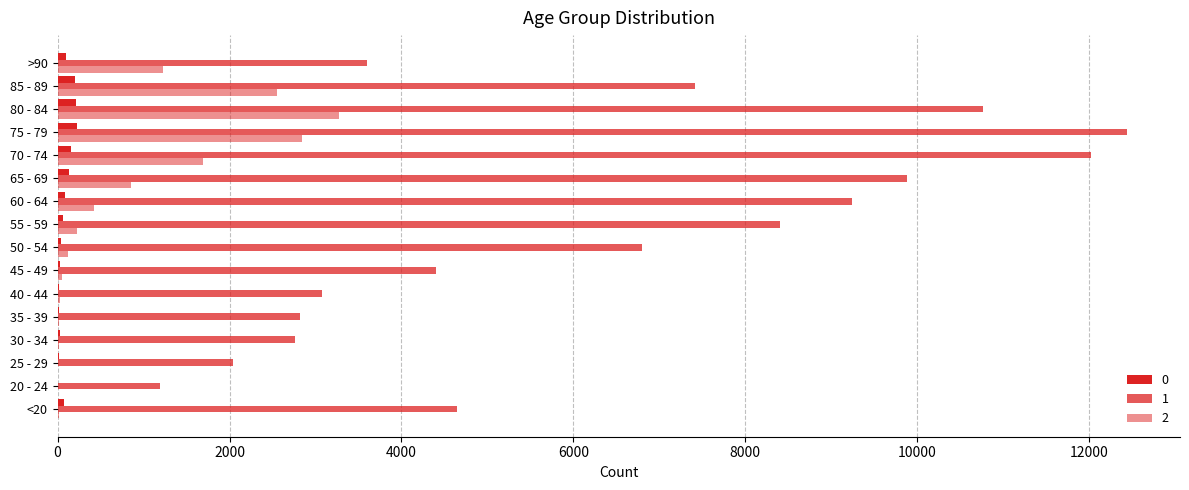

At which category is the sum across all series the highest?

75 - 79